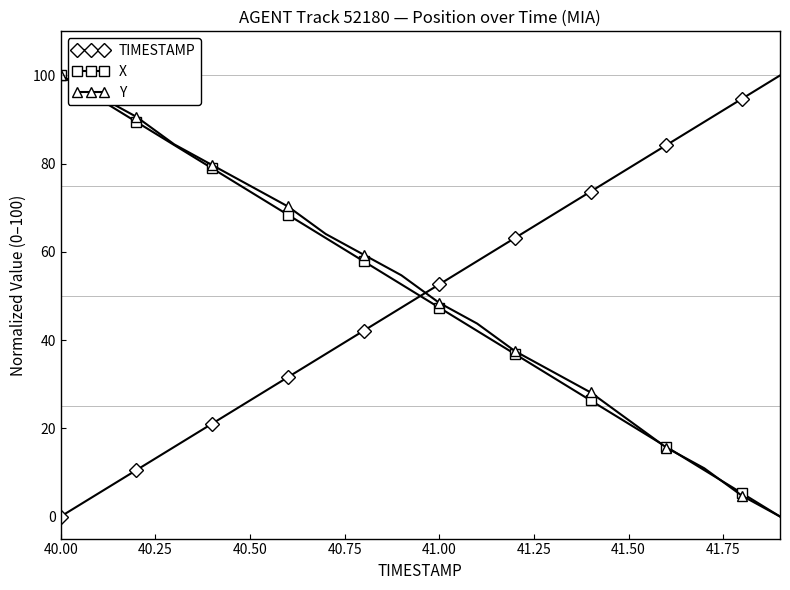

What is the maximum value for X?

100.0